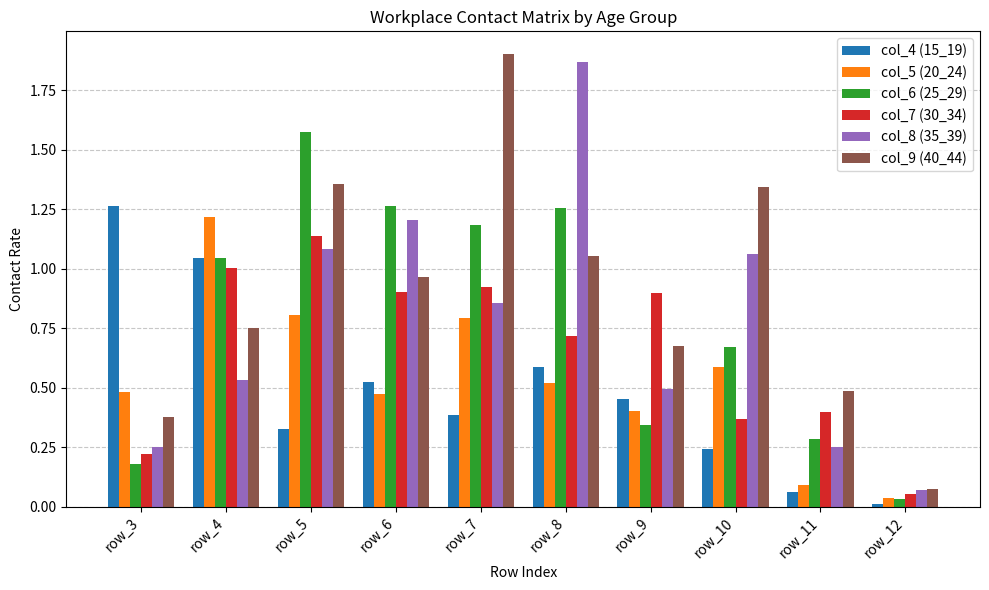

At which category is the sum across all series the highest?

row_5